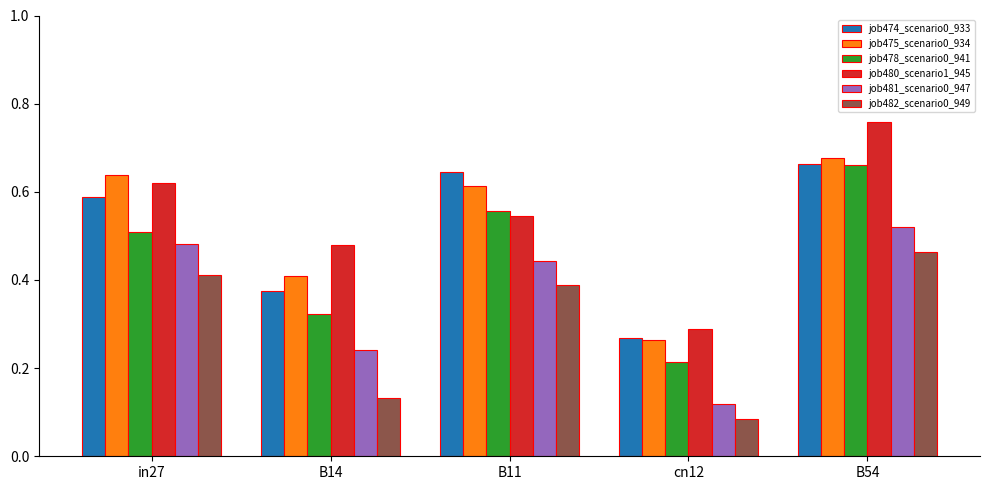

The value of job475_scenario0_934 at B14 is 0.4. True or false?

True